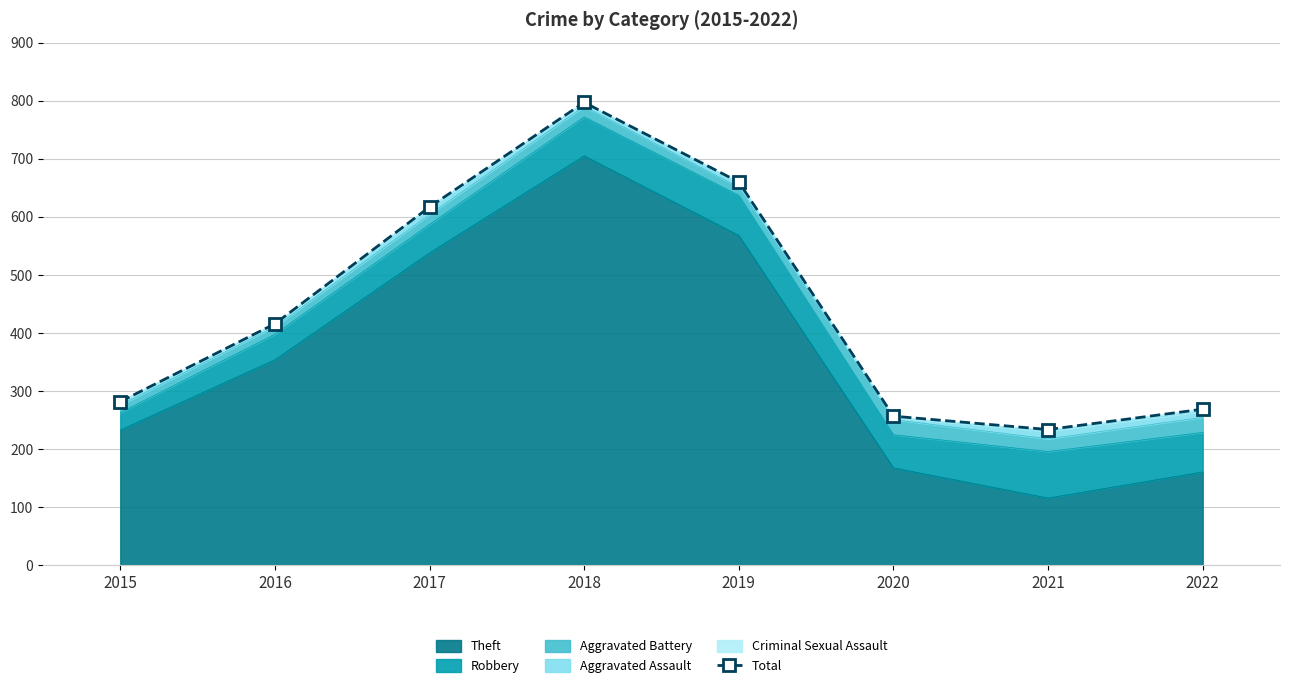

Reading left to right, list all the values displayed in this chart.

282	416	617	797	660	257	234	269